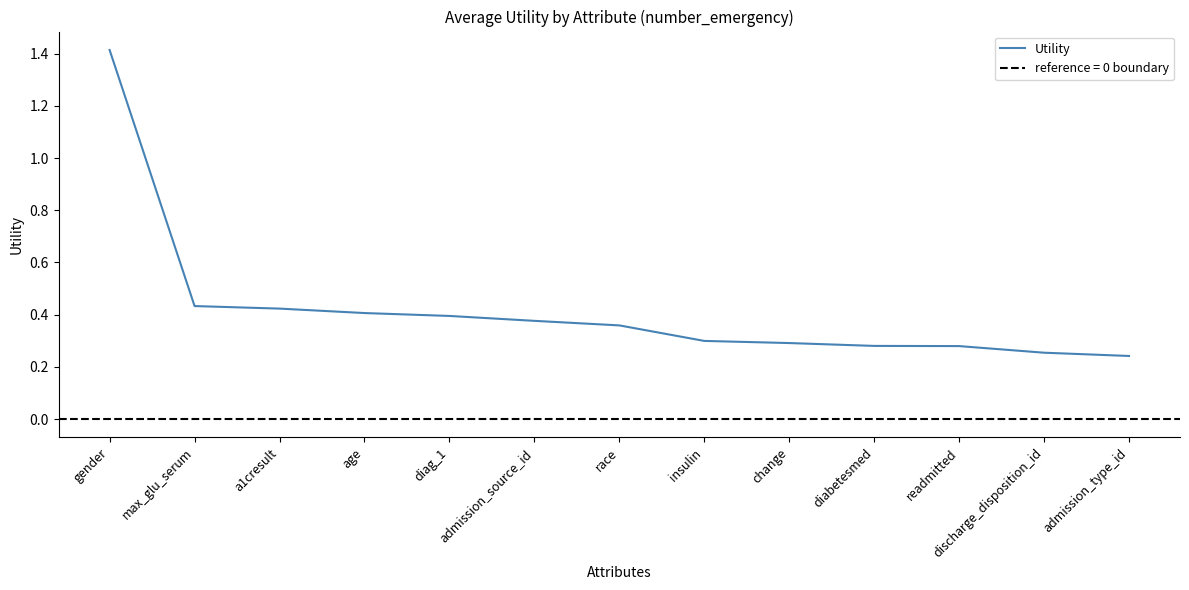

Which category has the highest value across all series?

gender